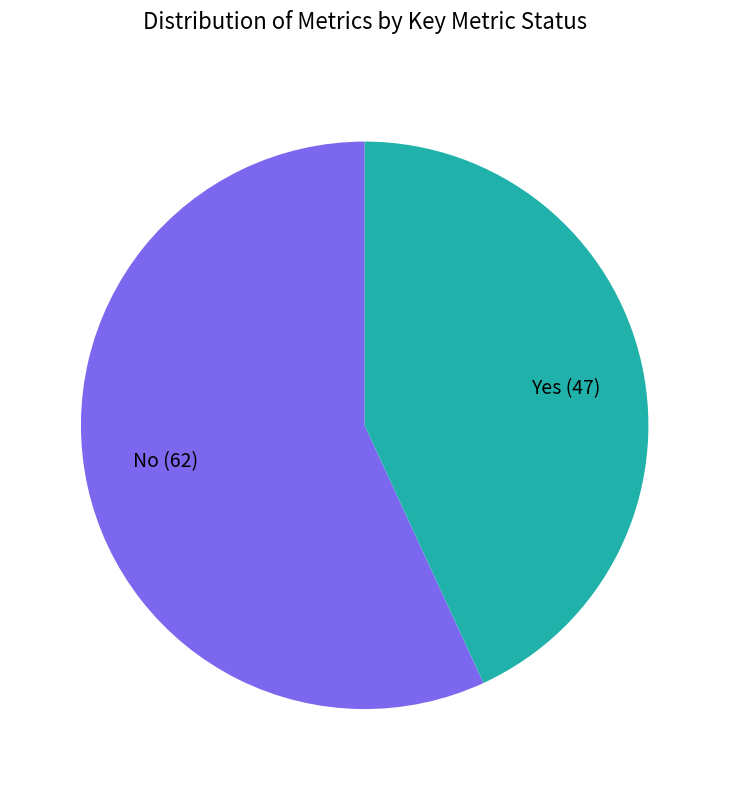

What is the smallest slice in the pie chart?

Yes